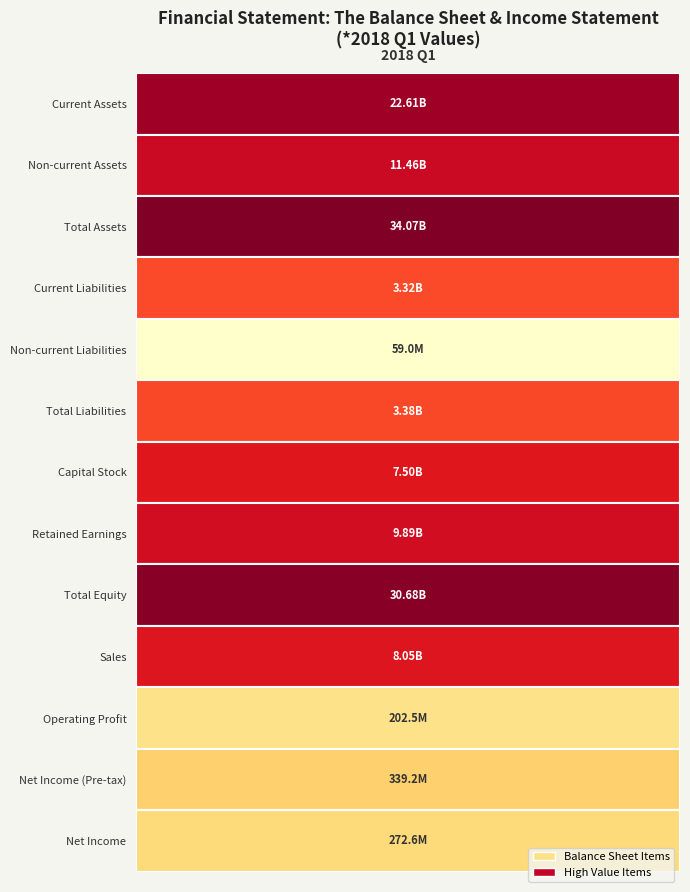

What is the sum of the values at 6 and 8?

38183189490